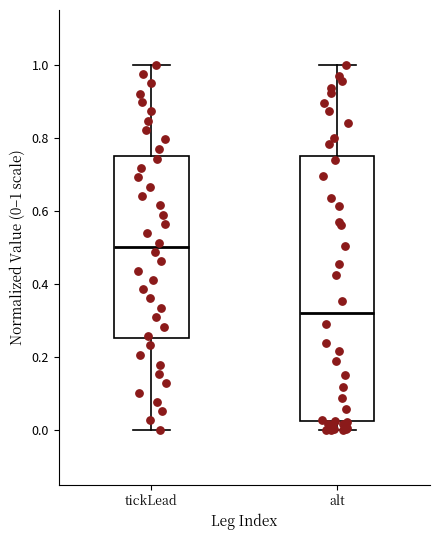

Reading left to right, read every box against the y-axis: the position of its median line, the range the box covers, and the ends of its whiskers. The values are not printed on the chart, so give them approximately, as read against the axis.

tickLead: median 0.50, box 0.26 to 0.74, whiskers 0.00 to 1.00
alt: median 0.32, box 0.02 to 0.74, whiskers 0.00 to 1.00